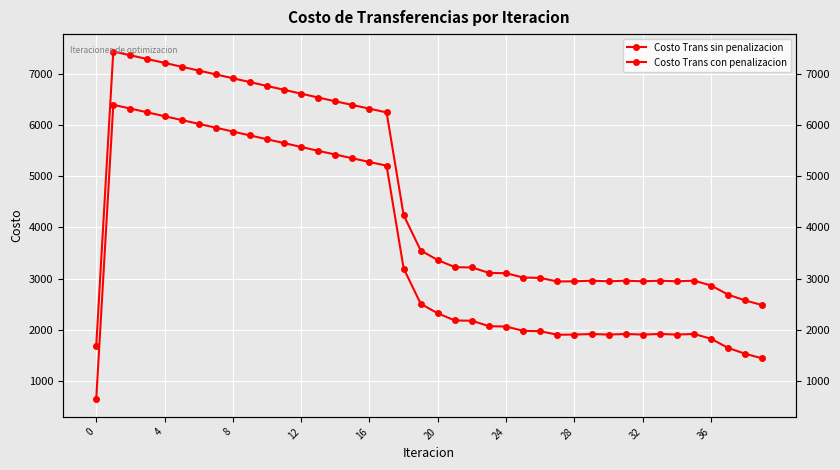

True or false: Costo Trans sin penalizacion has more than 0 interior local peaks.

True